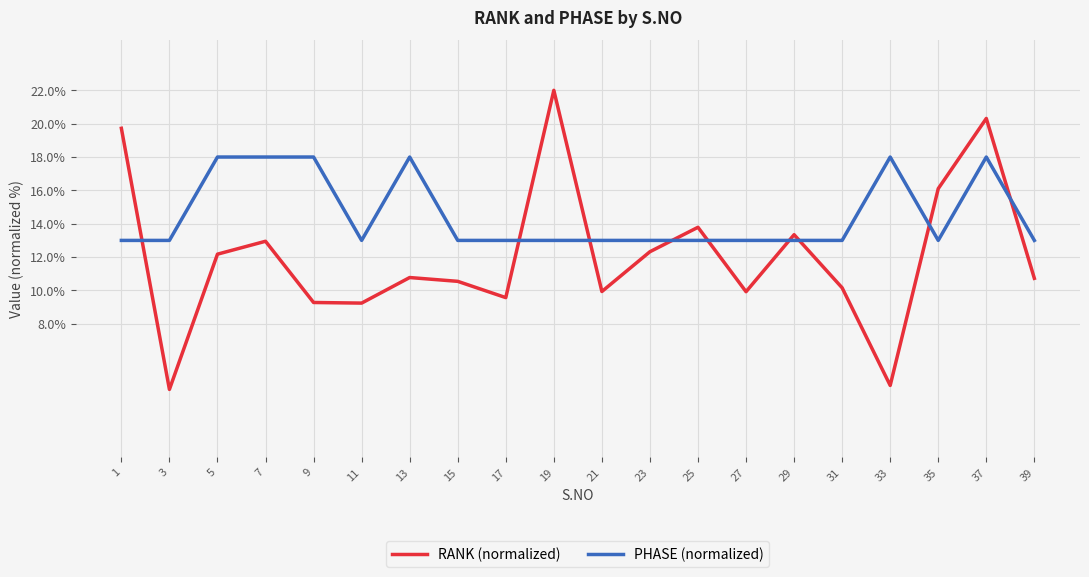

Where does the RANK (normalized) series first go above 10?

1